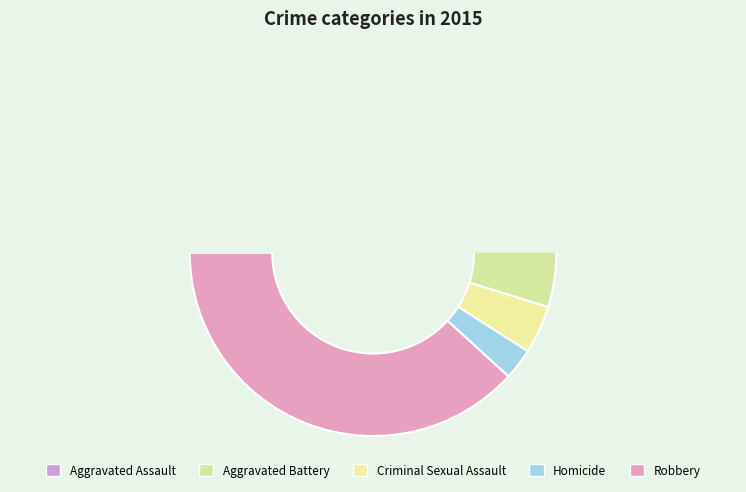

How many slices are in this pie chart?

5